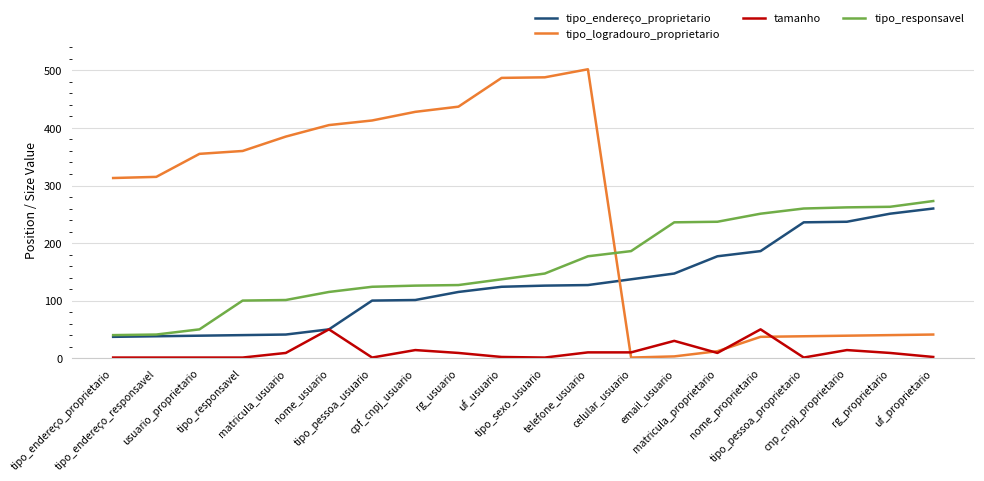

The tipo_logradouro_proprietario series shows 18 at tipo_pessoa_proprietario. True or false?

False